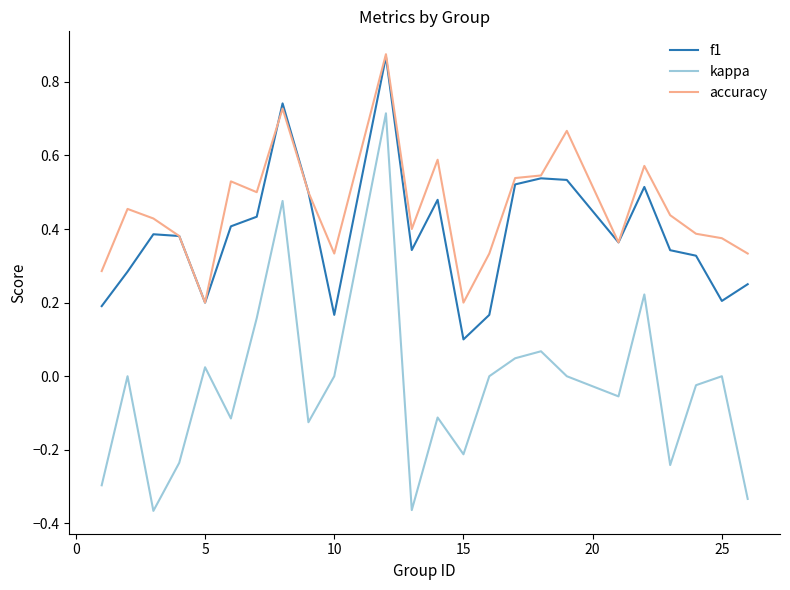

Which series has the largest total across all categories?

accuracy